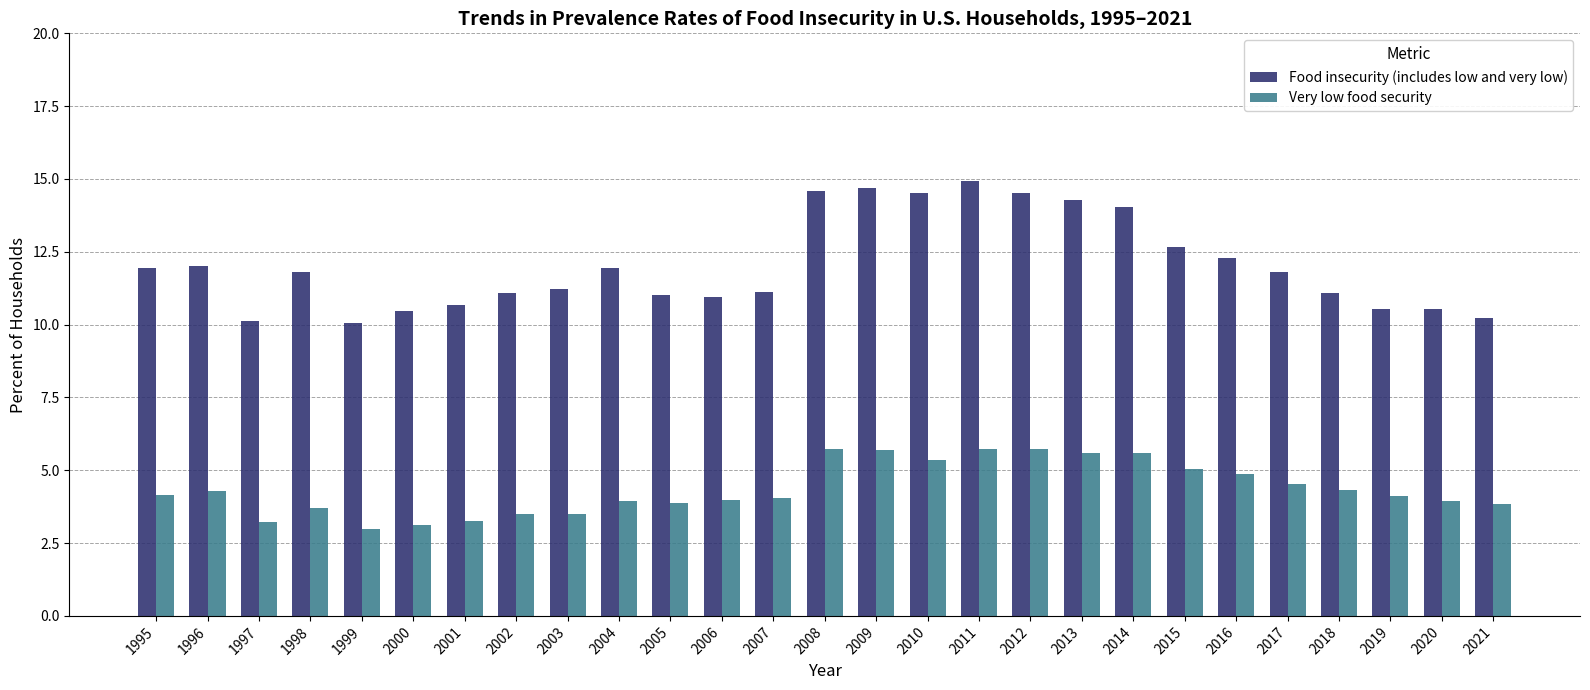

True or false: Very low food security has a value of 3.9 at 2005.

True